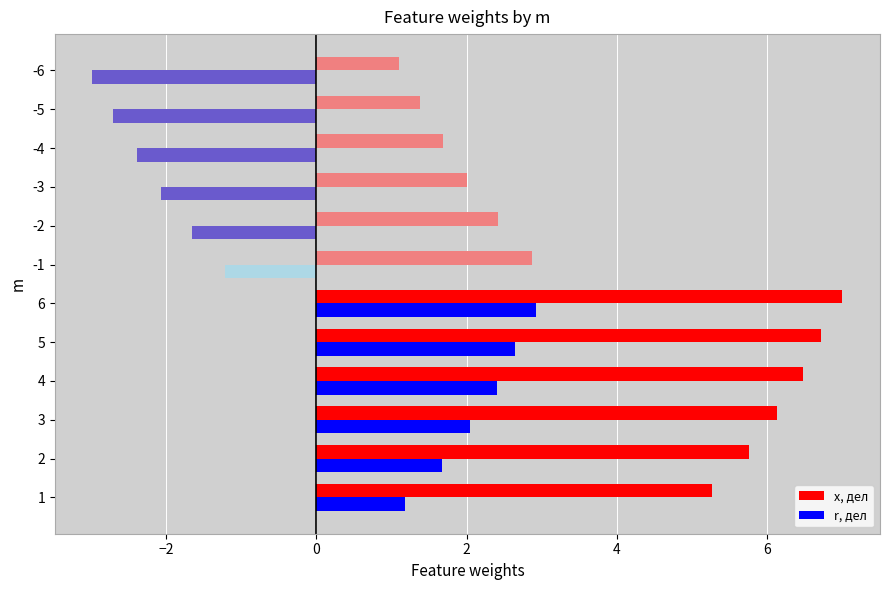

The x, дел series shows 1.4 at -5. True or false?

True